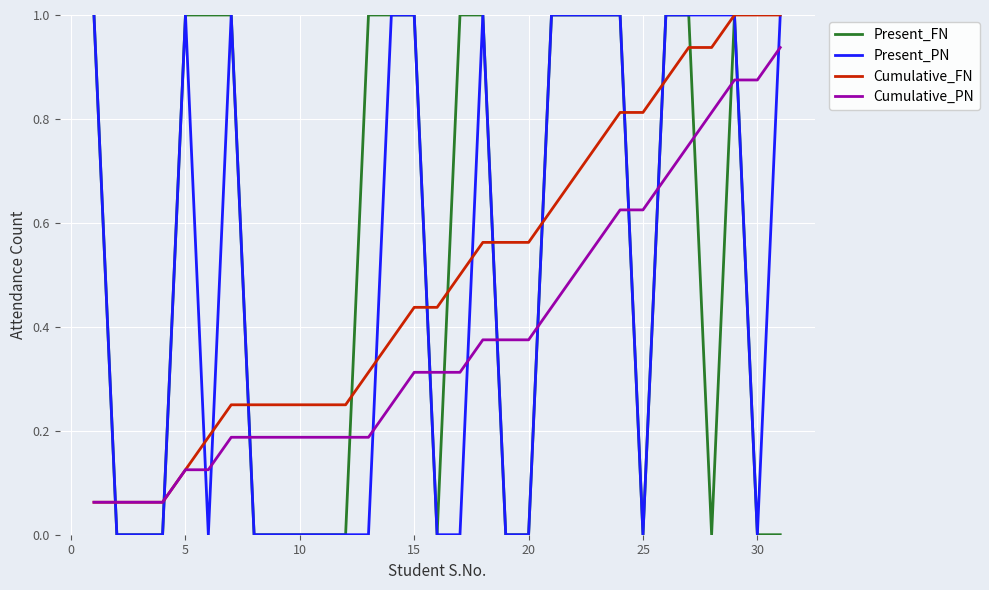

True or false: Present_FN and Cumulative_PN cross at least once.

True